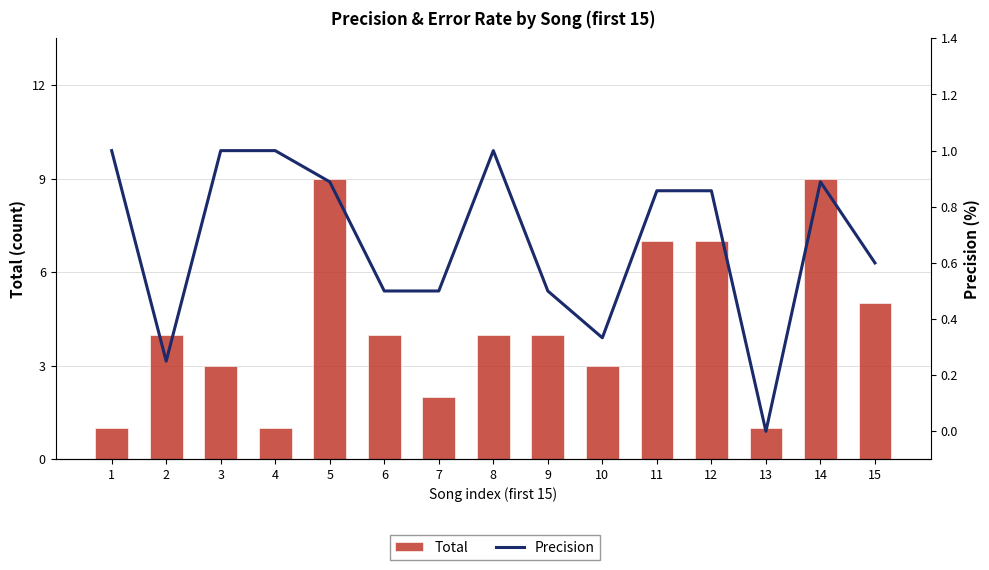

Reading right to left, extract all data points from this chart.

Total: 15=5.0	14=9.0	13=1.0	12=7.0	11=7.0	10=3.0	9=4.0	8=4.0	7=2.0	6=4.0	5=9.0	4=1.0	3=3.0	2=4.0	1=1.0
Precision: 15=0.6	14=0.9	13=0.0	12=0.9	11=0.9	10=0.3	9=0.5	8=1.0	7=0.5	6=0.5	5=0.9	4=1.0	3=1.0	2=0.2	1=1.0